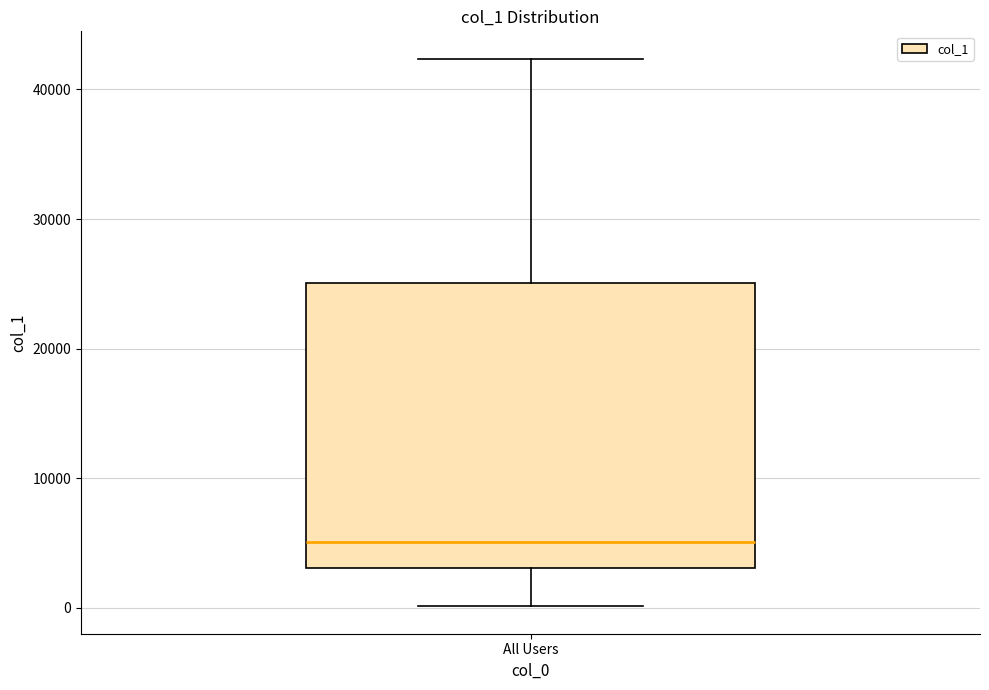

Where does the upper whisker of the box for All Users end on the y-axis? The values are not printed on the chart, so give them approximately, as read against the axis.

42000